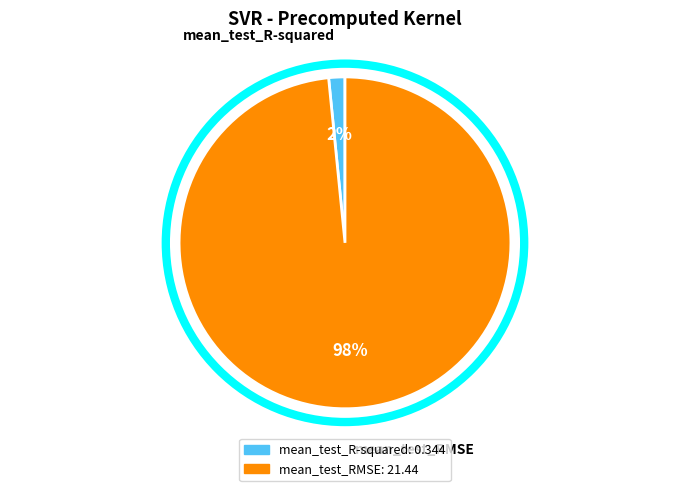

To the nearest percent, what percentage of the pie is mean_test_R-squared?

2%